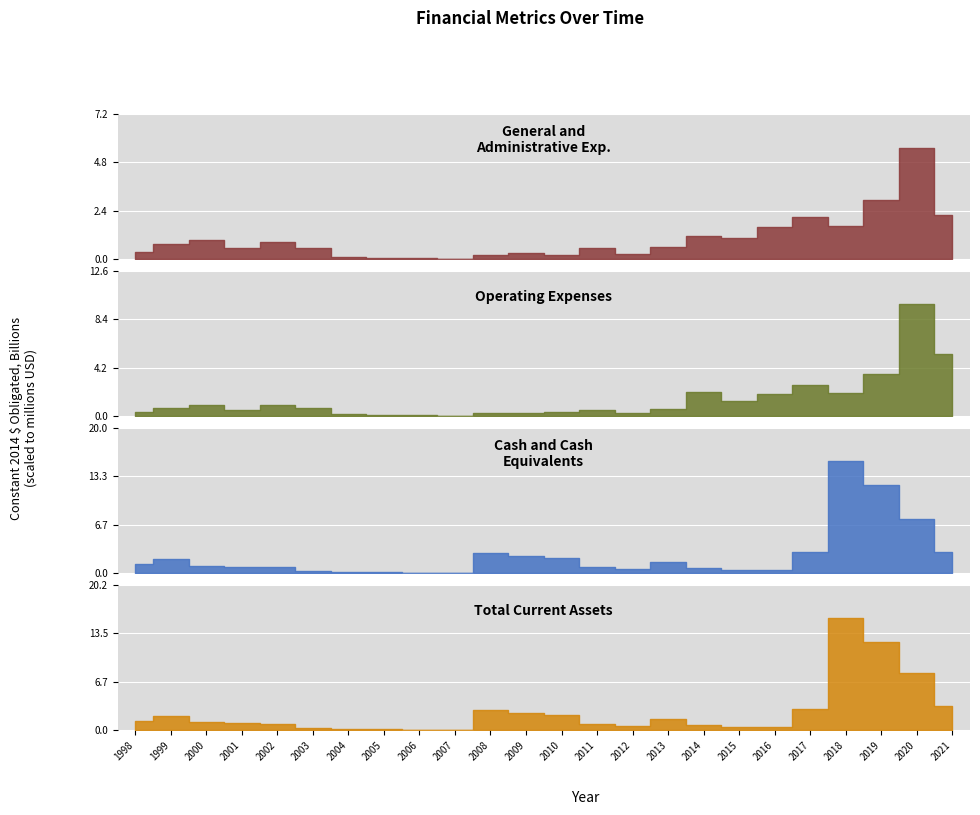

True or false: Operating Expenses has a value of 1.5 at 2002.

False